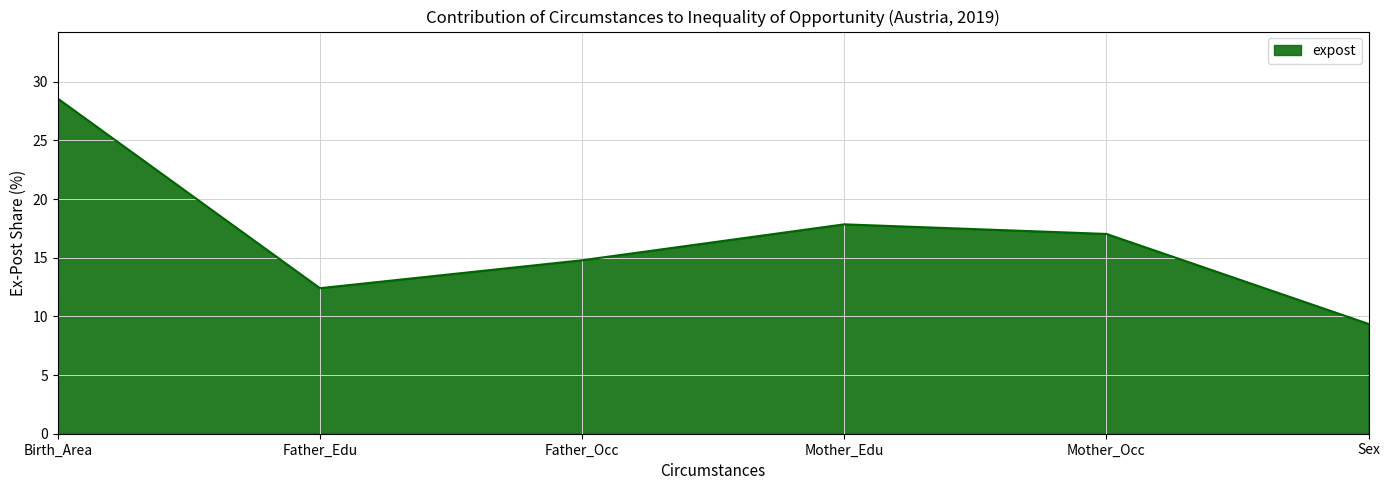

Is it true that the value at Mother_Occ is 4.6?

False